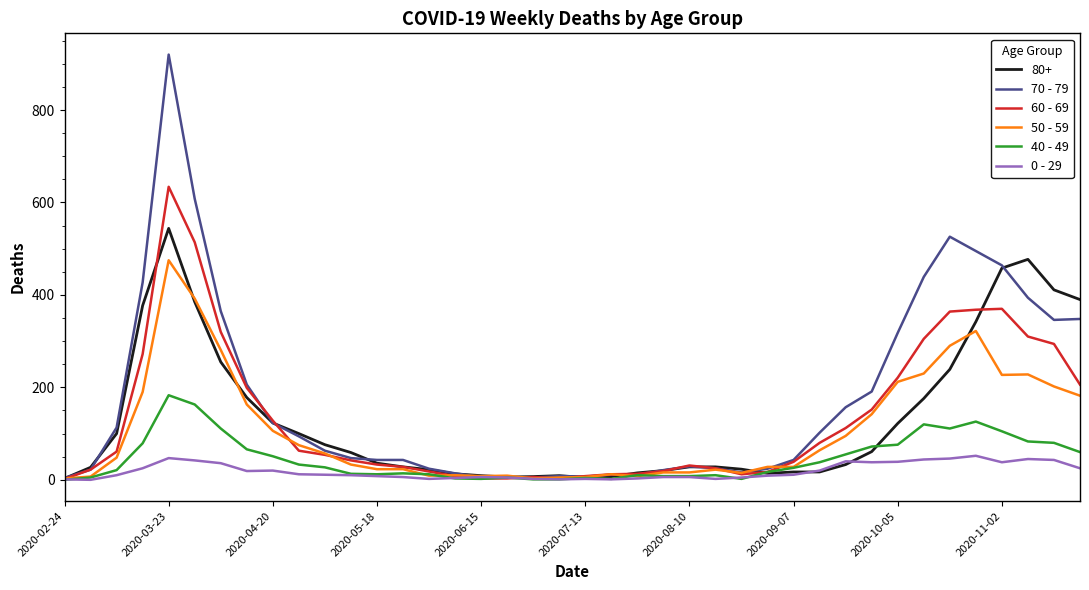

Which series has the largest total across all categories?

70 - 79